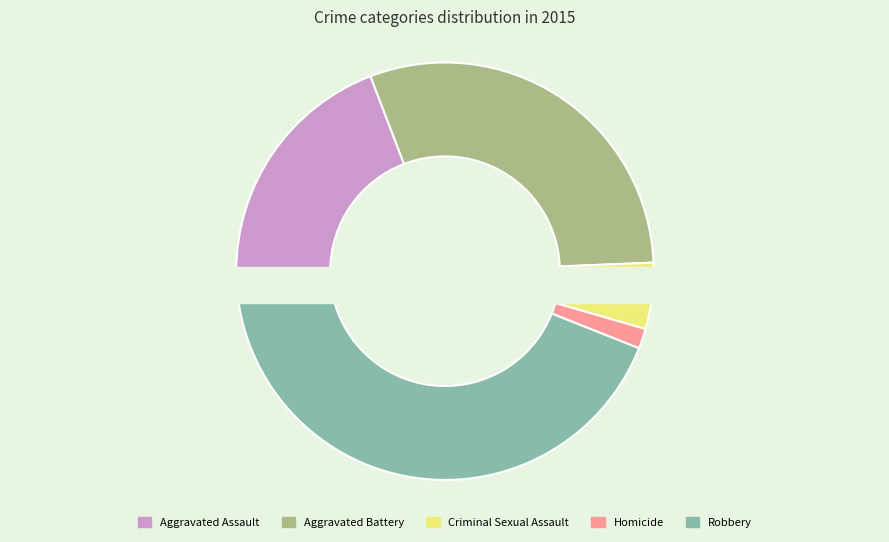

What percentage do Homicide and Aggravated Battery together represent?

31.7%